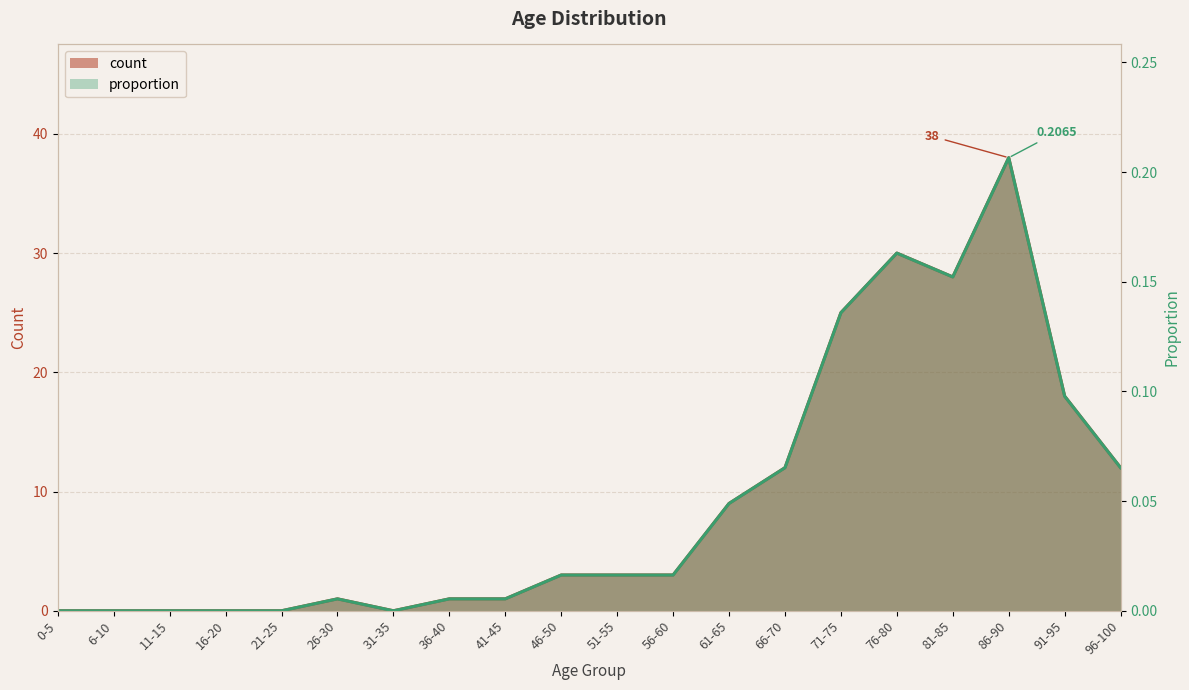

At which label is proportion closest to 0?

0-5